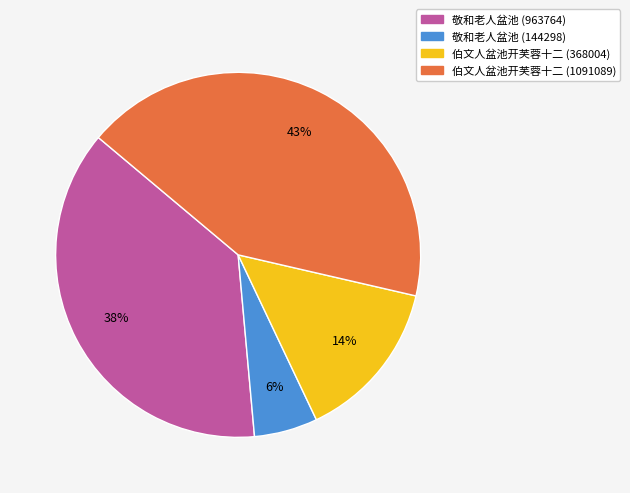

To the nearest percent, what is the average slice percentage?

25%